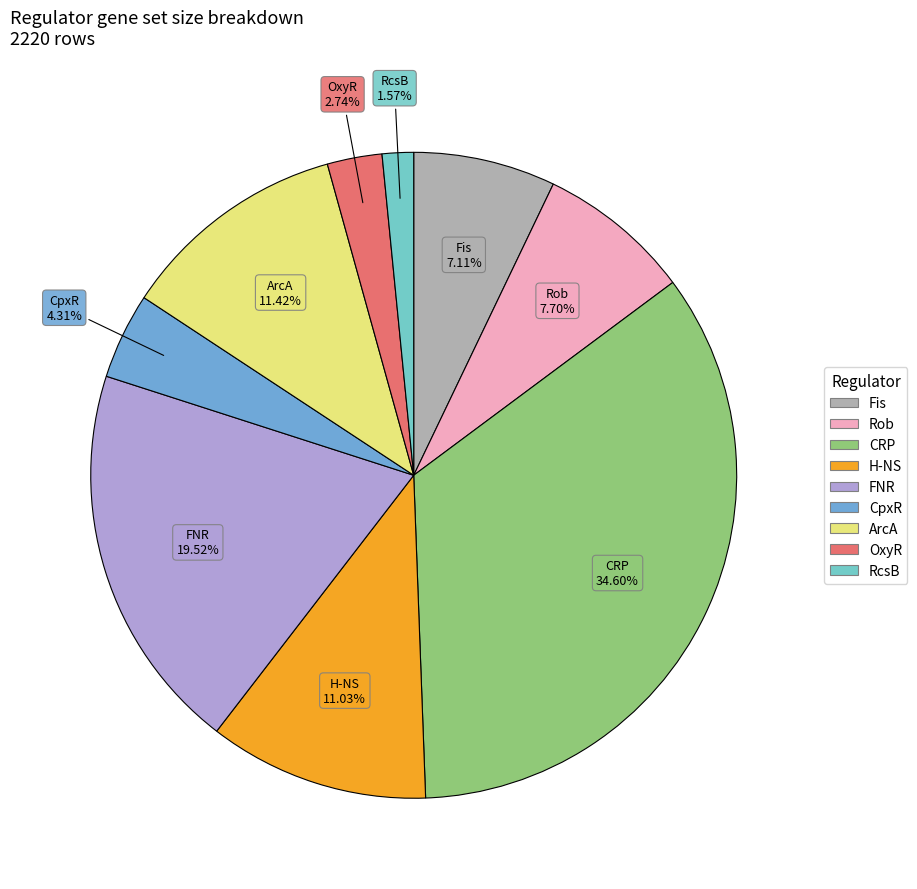

What is the ratio of the value at CpxR to the value at OxyR?

1.6